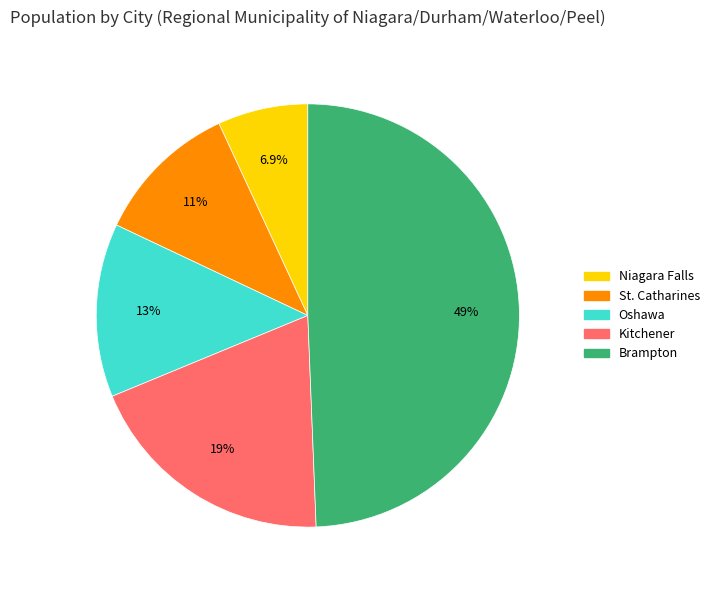

To the nearest percent, what is the difference between the largest and smallest slice percentages?

42%